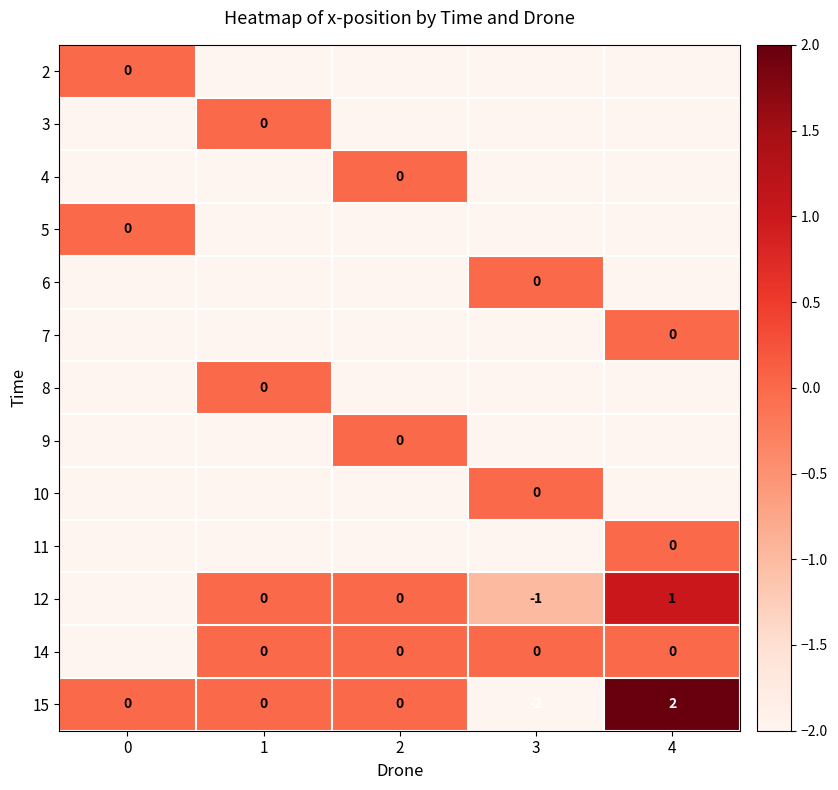

How many 15 values are between 0 and 1?

3